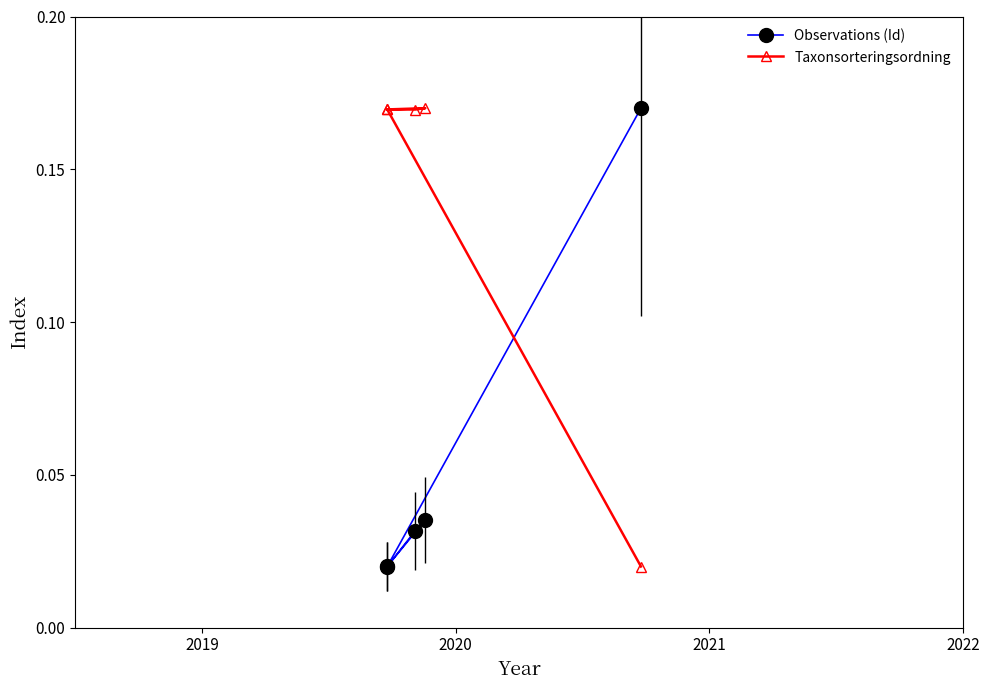

Where is the first local maximum for Observations (Id)?

2020